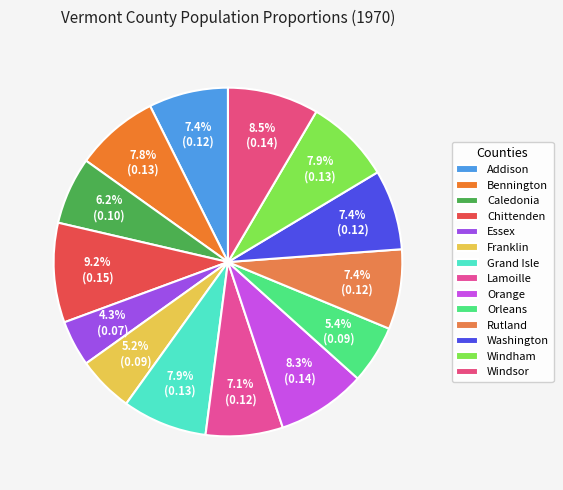

How many segments does this pie chart have?

14